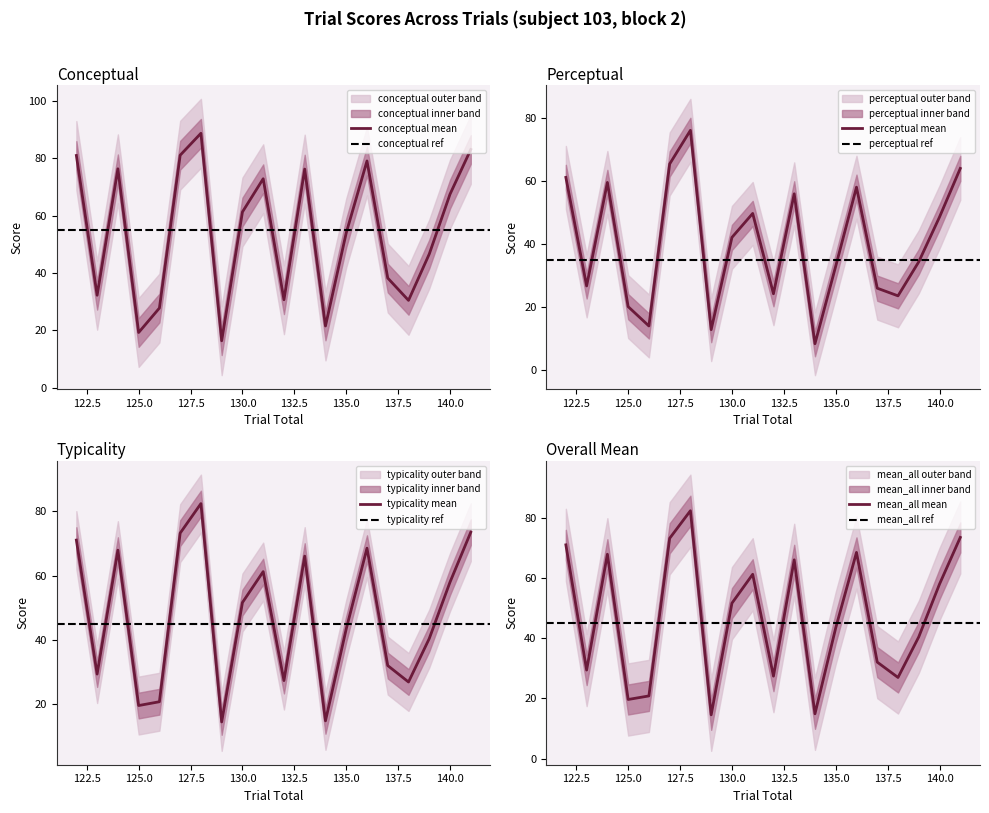

The conceptual mean series shows 83.8 at 135.0. True or false?

False